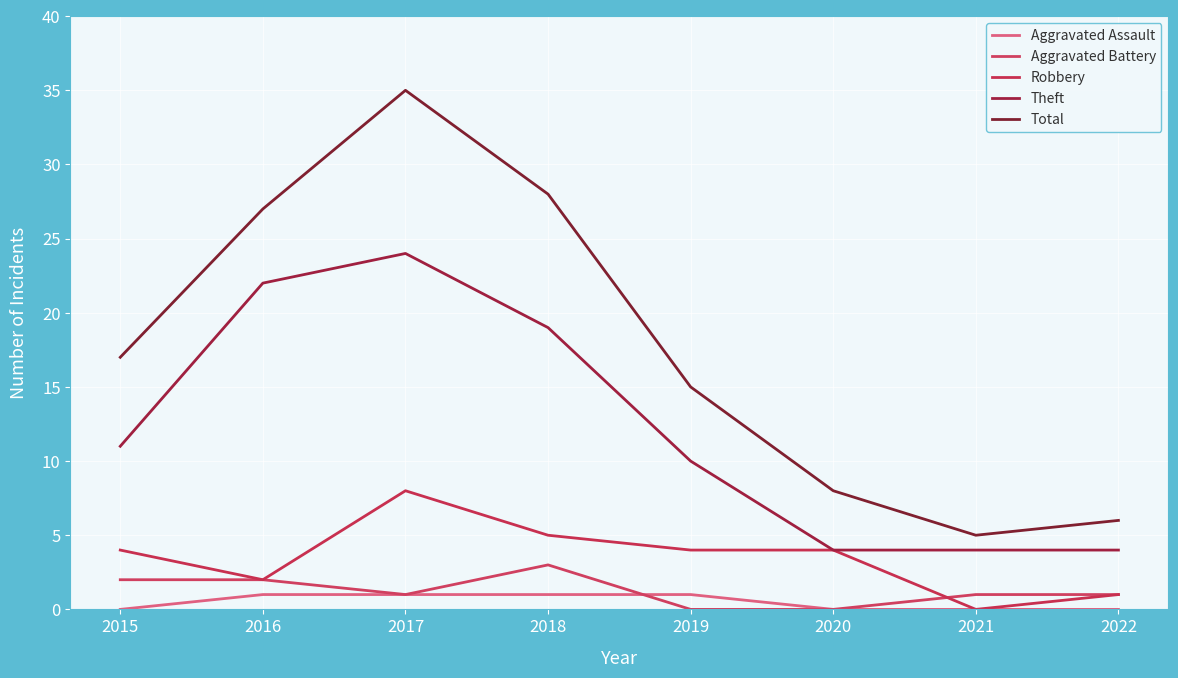

Is it true that Robbery equals 4 at 2019?

True